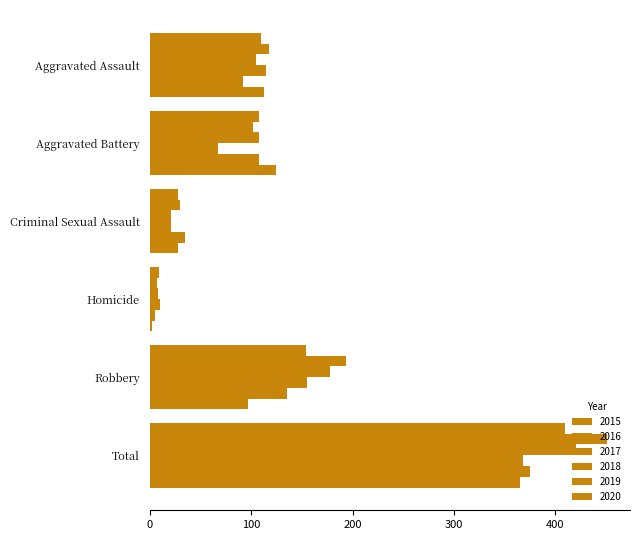

Which series has the widest spread of values?

2016